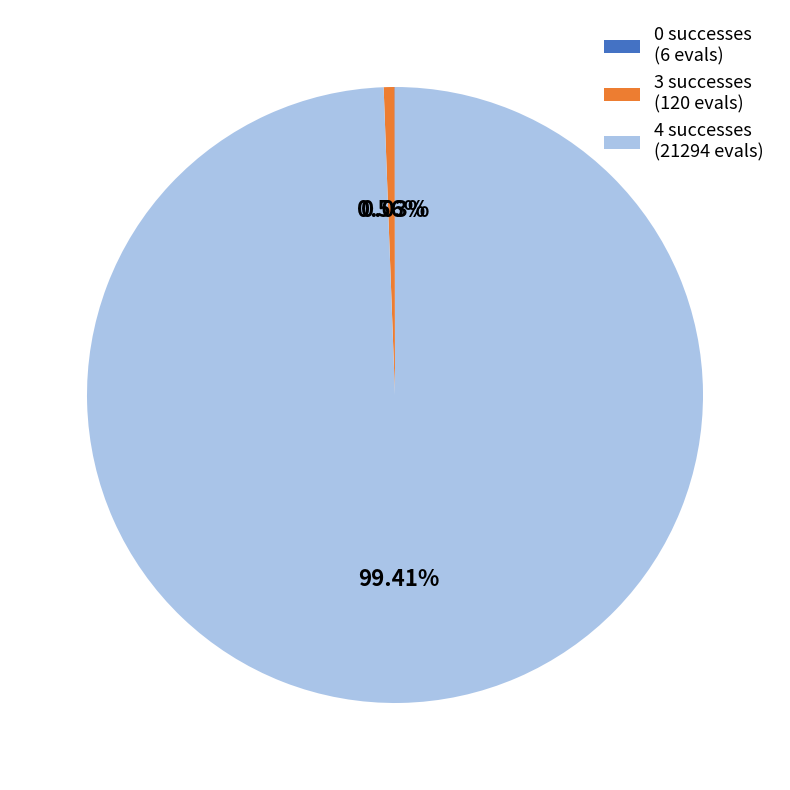

Is there a majority slice in this chart?

Yes